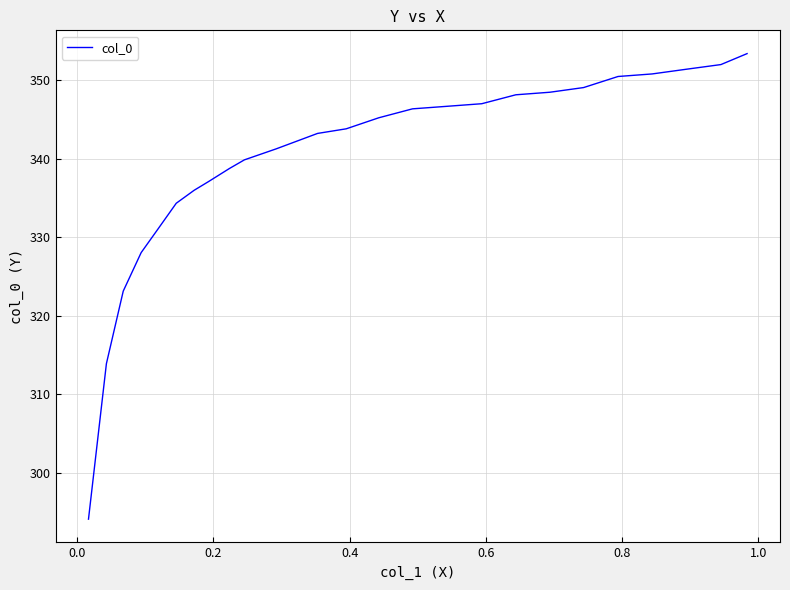

What is the maximum value shown in the chart?

353.4